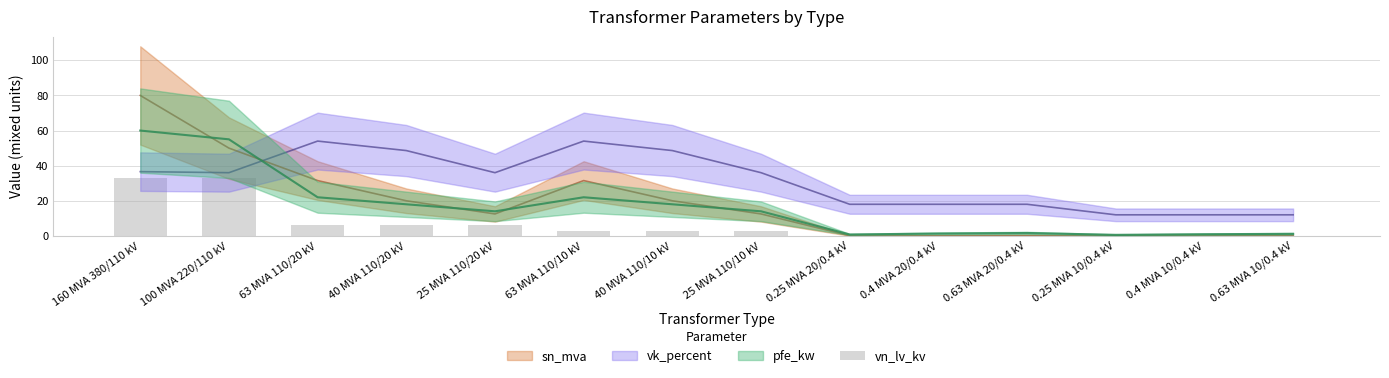

What position from the right is 0.63 MVA 10/0.4 kV?

1